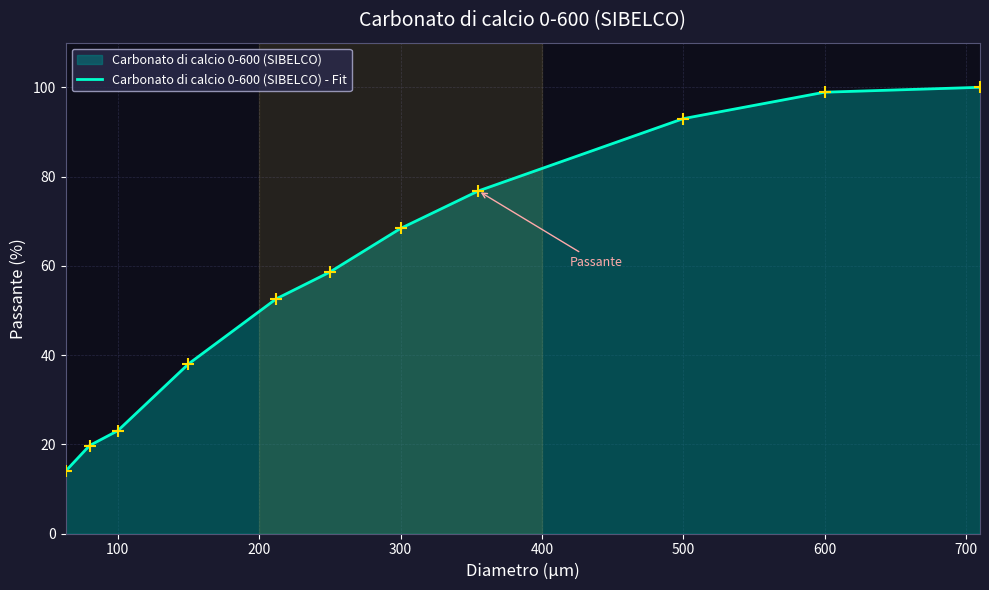

What is the minimum value shown in the chart?

14.0